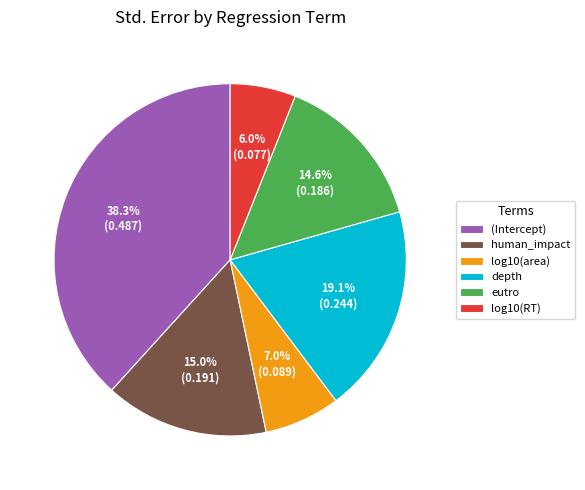

What is the largest slice in the pie chart?

(Intercept)